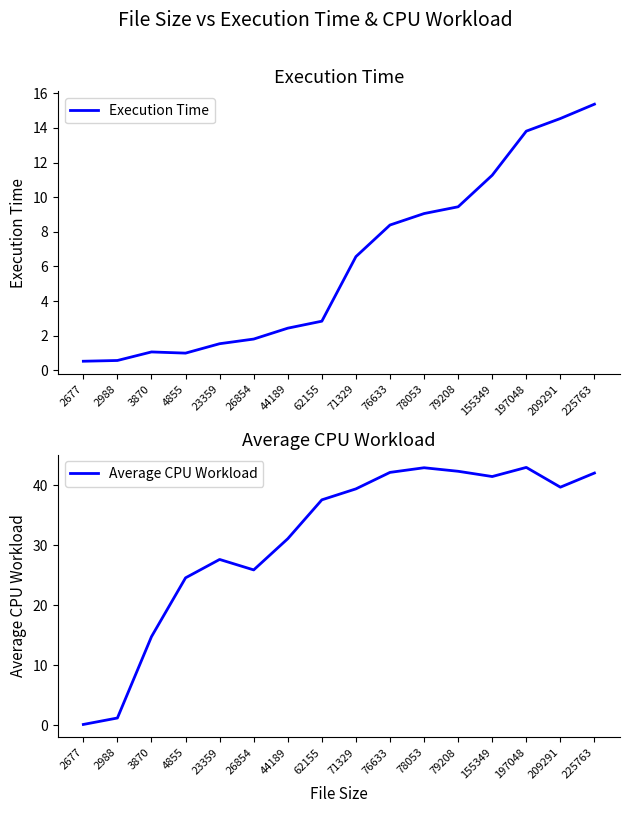

At how many categories does at least one series exceed 36?

9